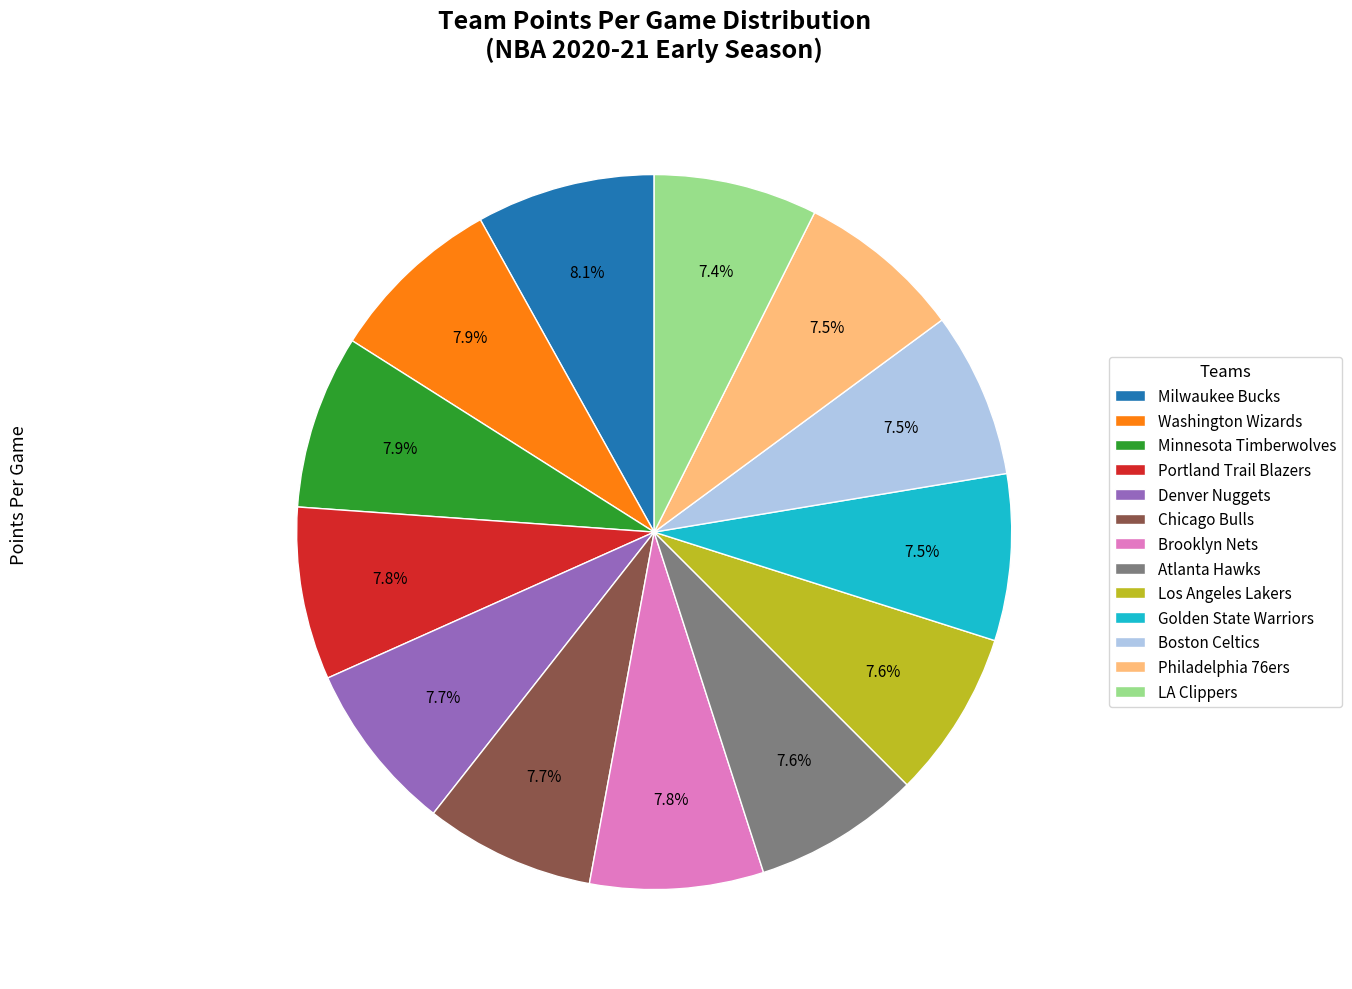

True or false: Brooklyn Nets accounts for 8% of the total.

True